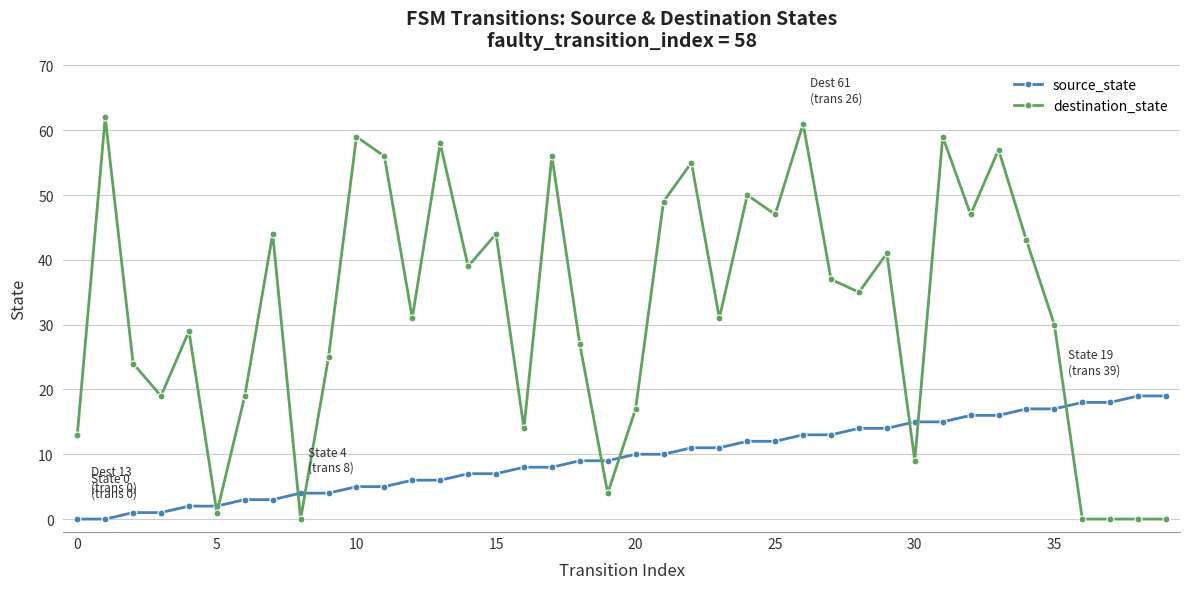

At how many categories does at least one series exceed 52?

9